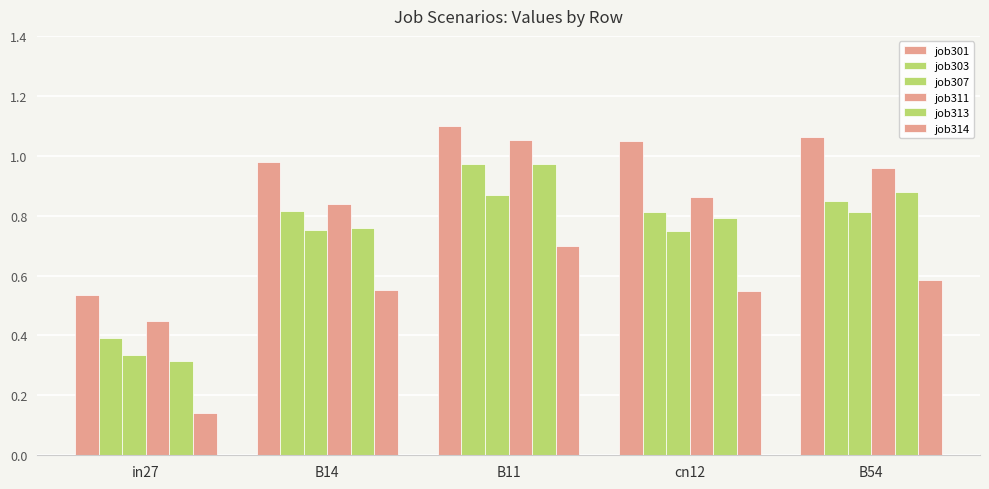

What is the total value across all series at B54?

5.1